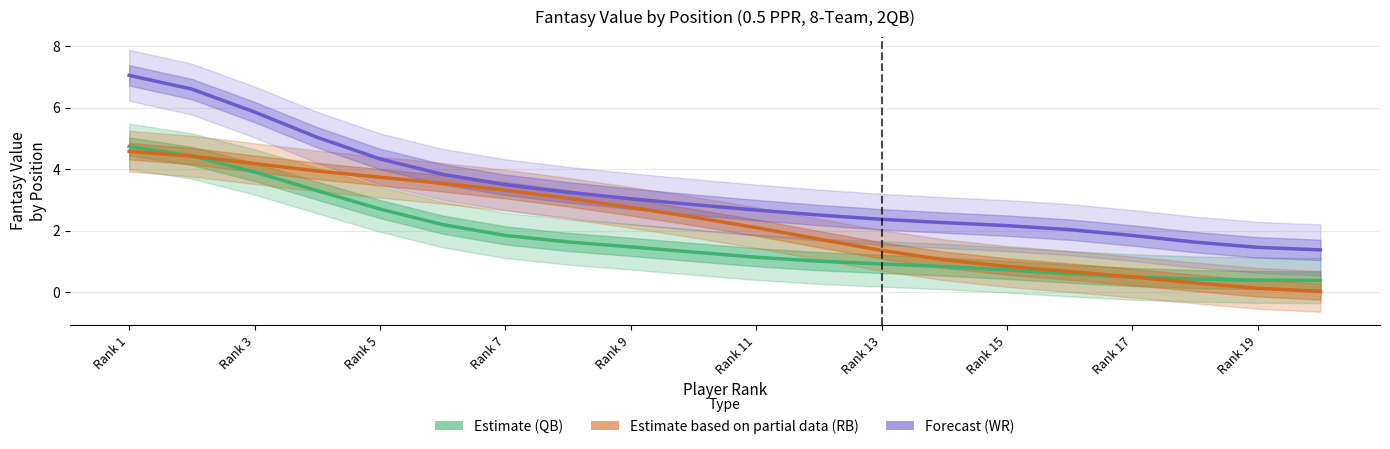

At which label does WR Value (Forecast) first exceed 2?

Rank 1